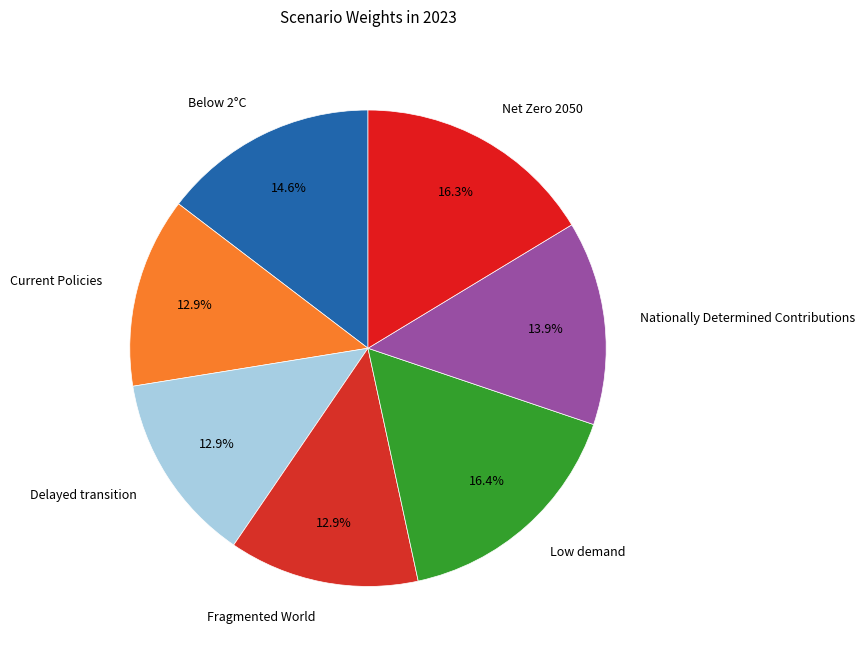

Which has a higher value, Fragmented World or Net Zero 2050?

Net Zero 2050